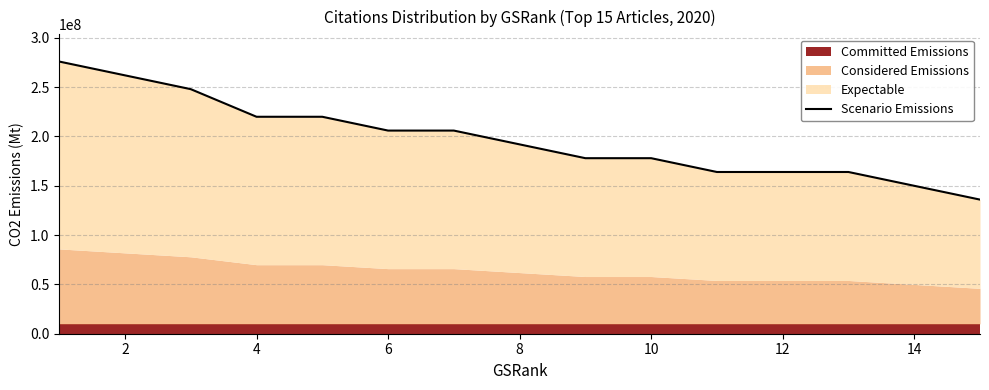

What is the difference between the maximum and minimum values?

140000000